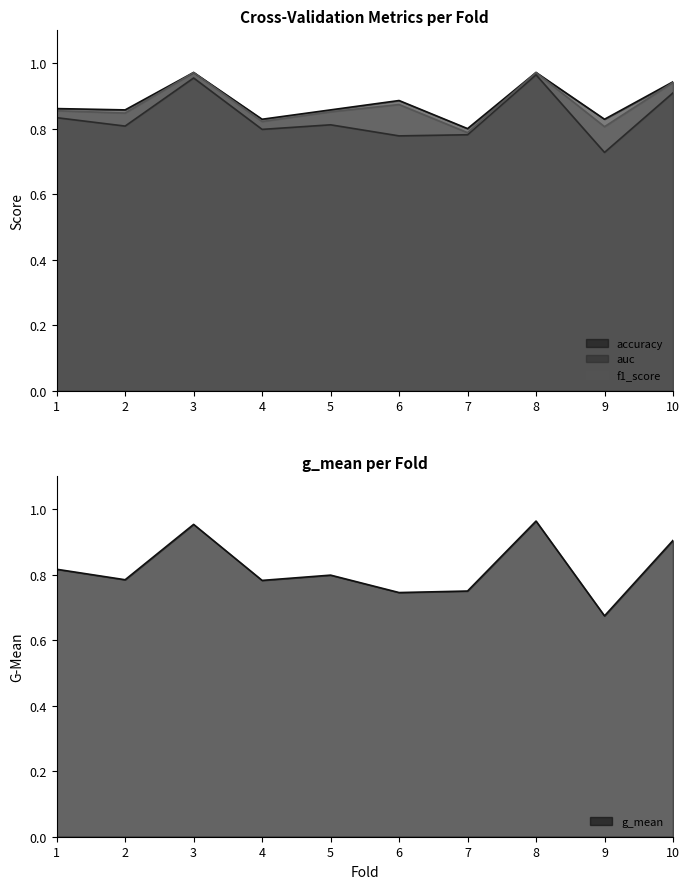

What is the value of the f1_score point at the 1st from the left?

0.9